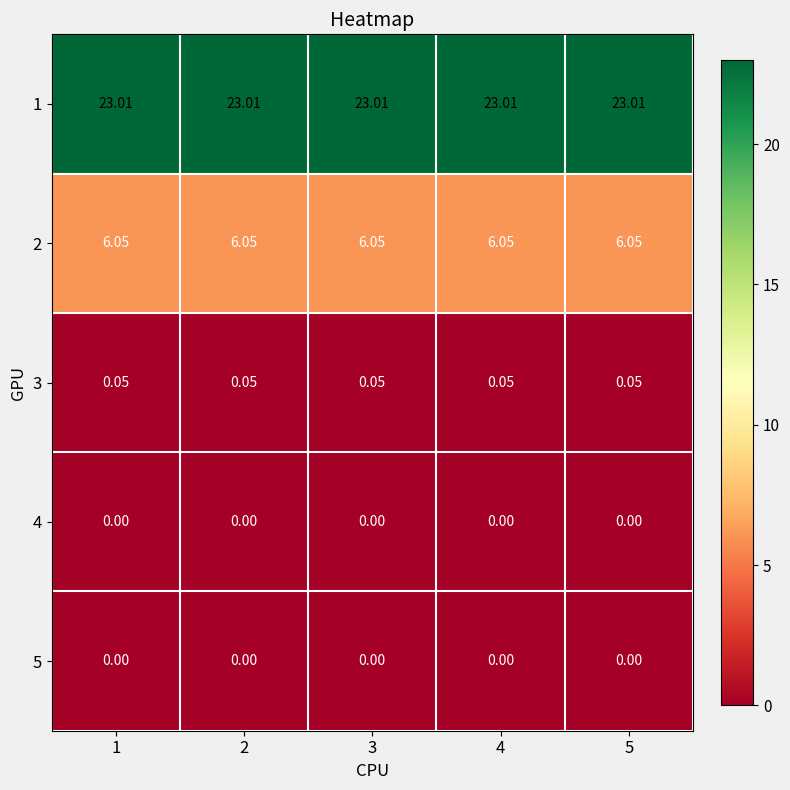

Is the value of 3 at 1 greater than the value of 5 at 5?

Yes